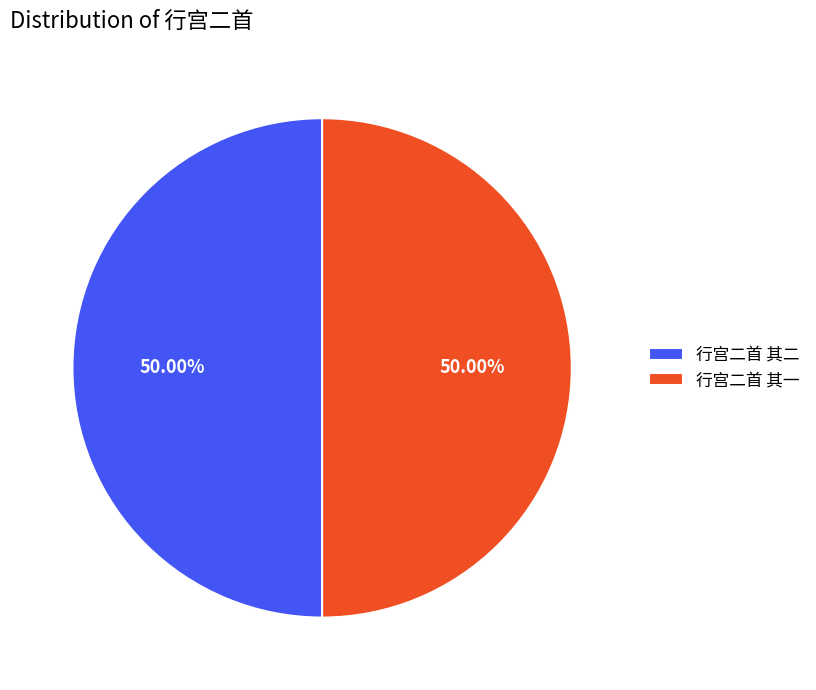

To the nearest percent, what is the combined percentage of 行宫二首 其二 and 行宫二首 其一?

100%